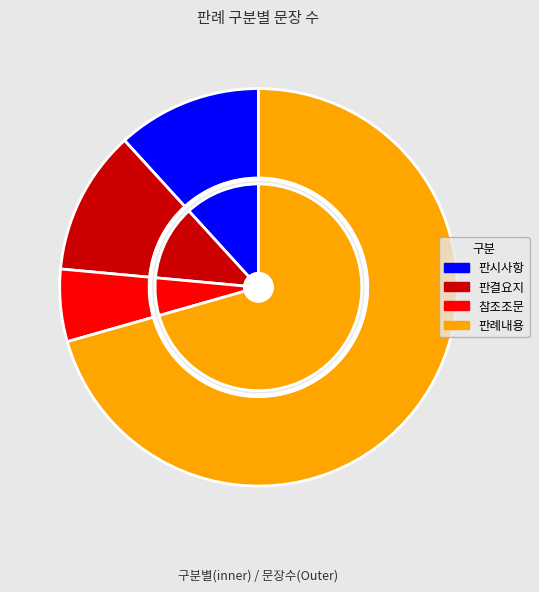

Between 판례내용 and 판시사항, which is larger?

판례내용